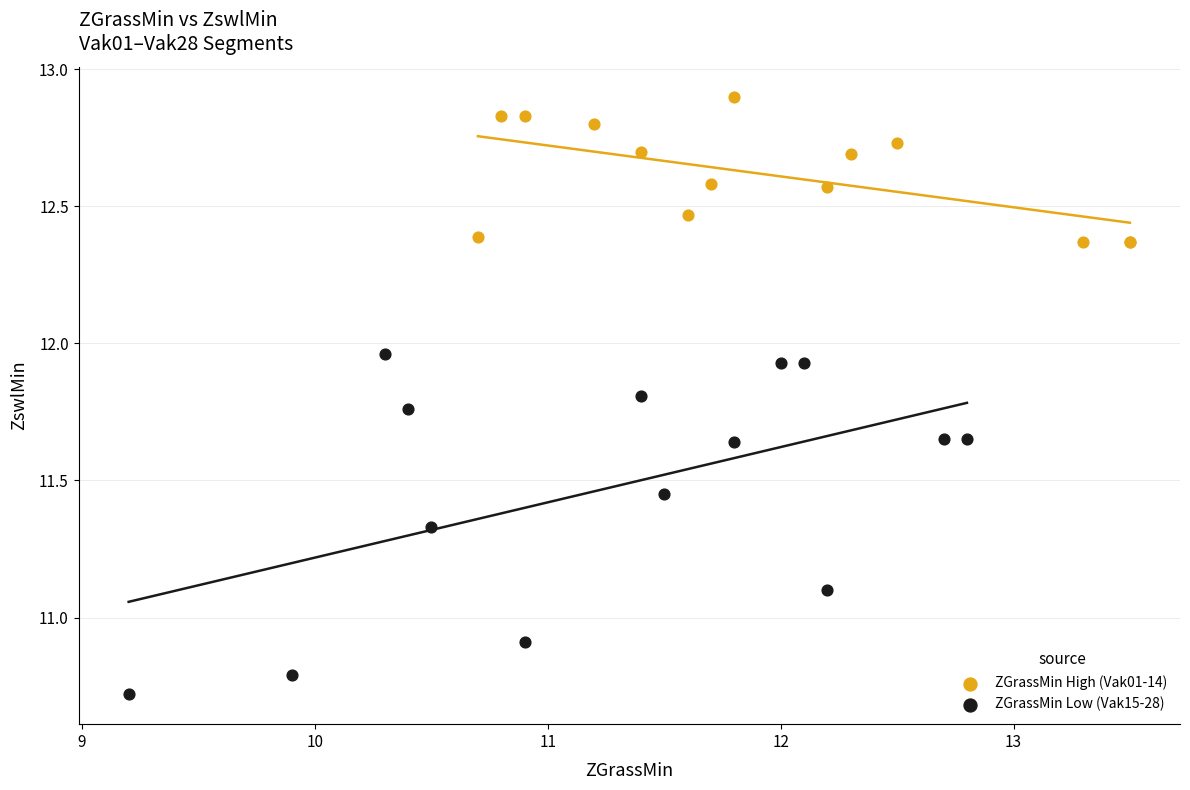

Which series has the largest Y range (max minus min)?

ZGrassMin Low (Vak15-28)